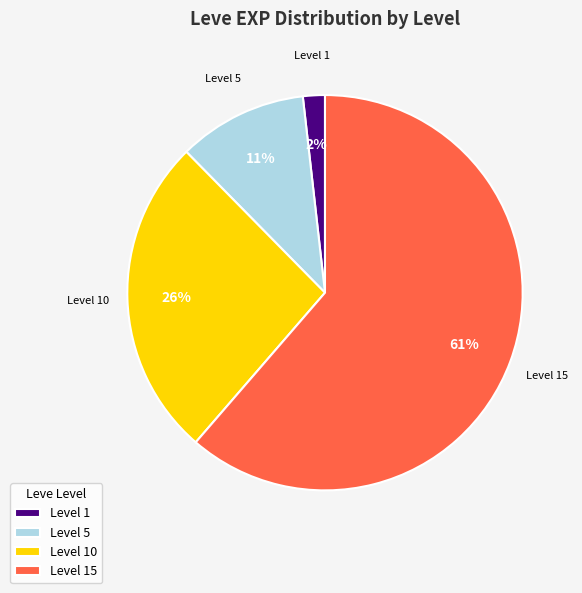

To the nearest percent, what percentage of the pie is Level 1?

2%